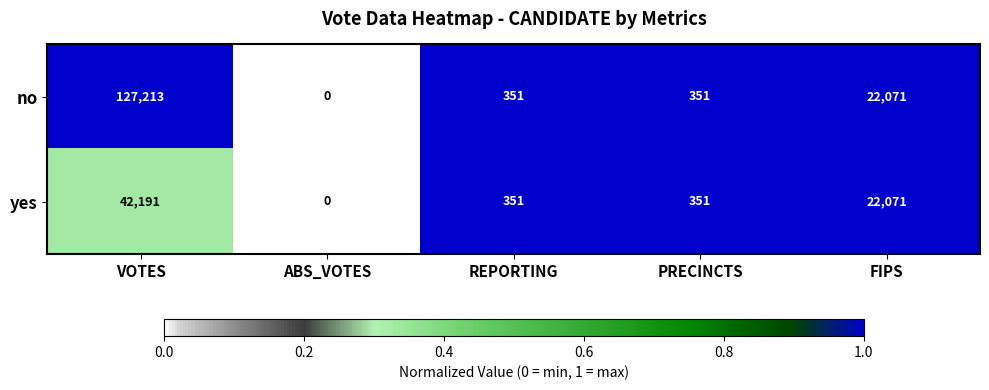

The no series shows 351 at PRECINCTS. True or false?

True